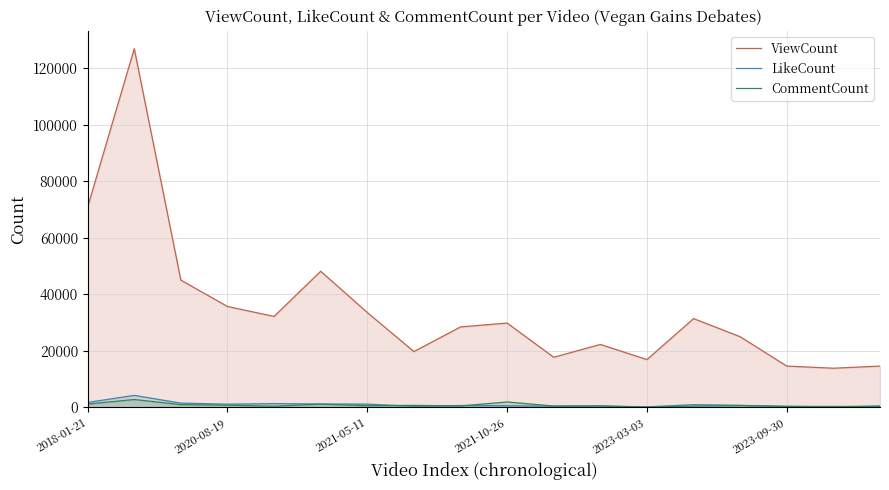

How many lines are shown in the chart?

3